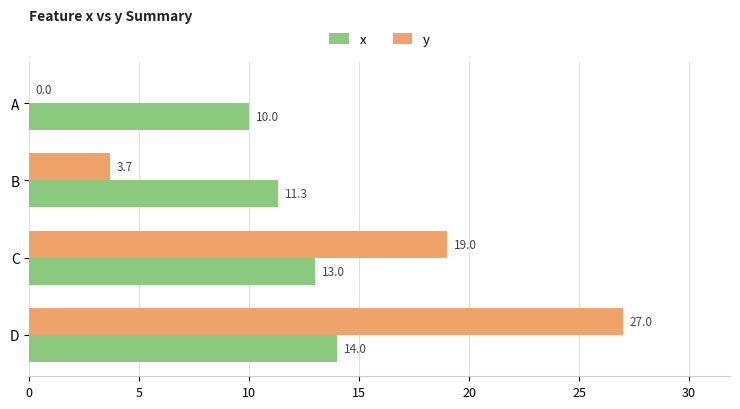

True or false: x has a value of 19.7 at B.

False